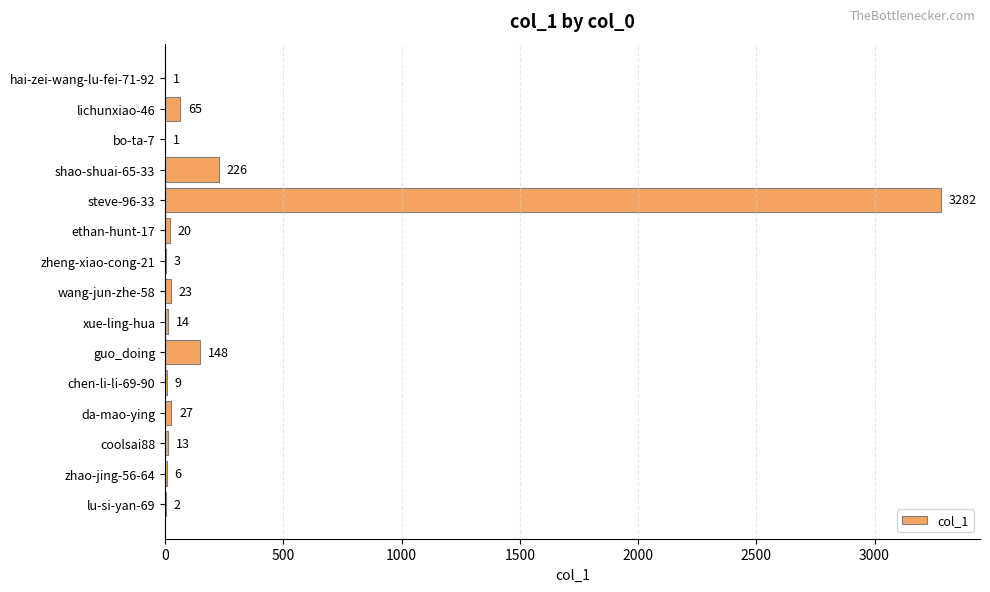

Which label corresponds to the largest value in the chart?

steve-96-33